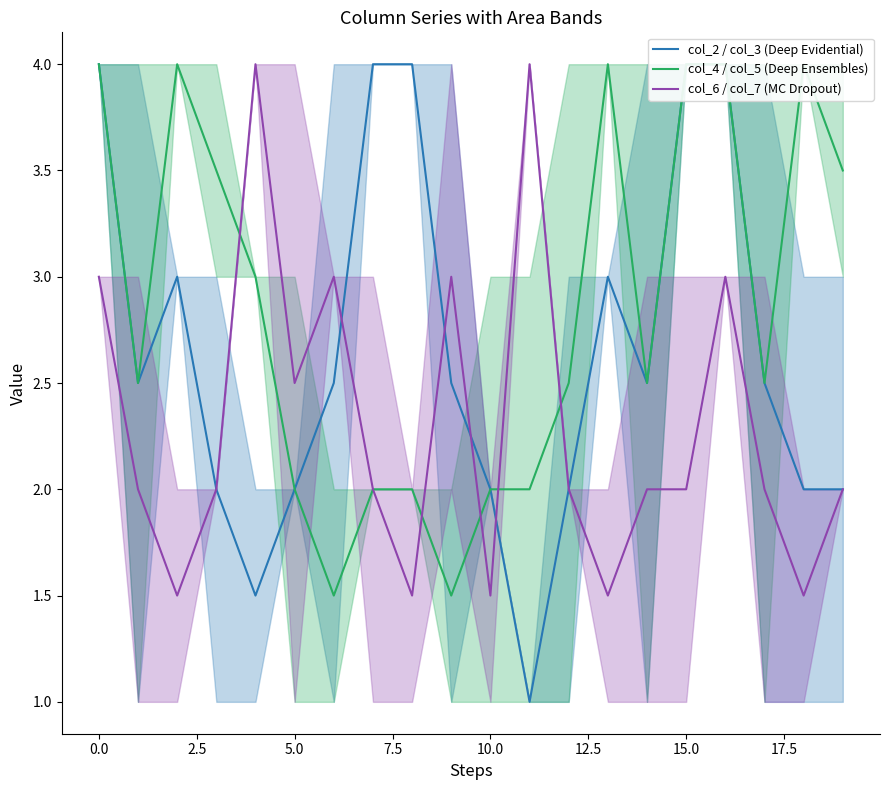

What is the value of the col_6 / col_7 (MC Dropout) point at the 16th from the left?

2.0